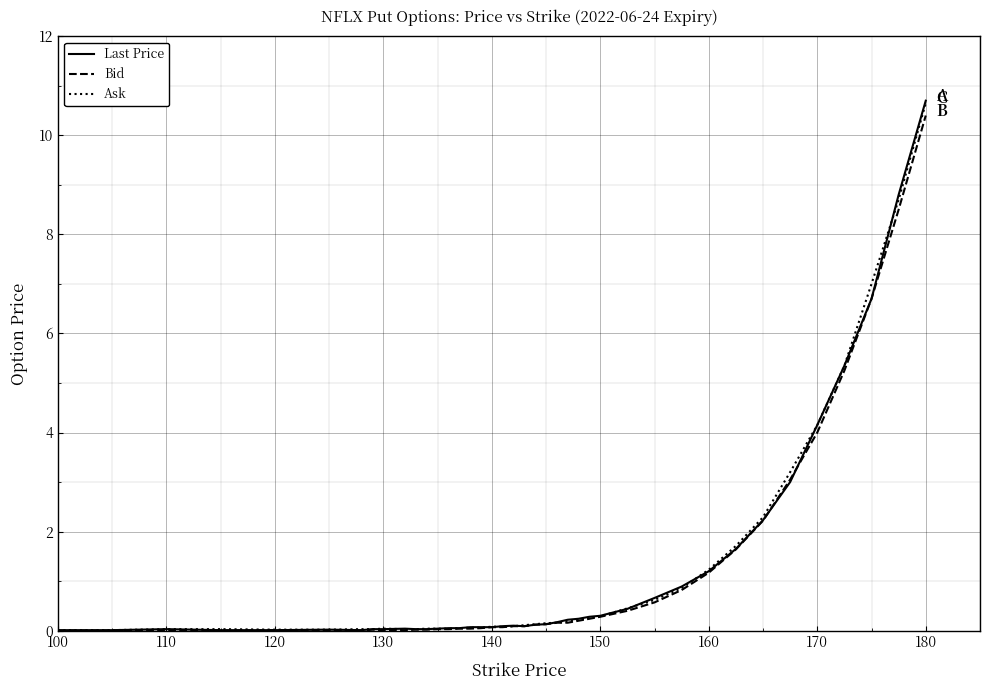

Which series has the largest range (max minus min)?

Last Price